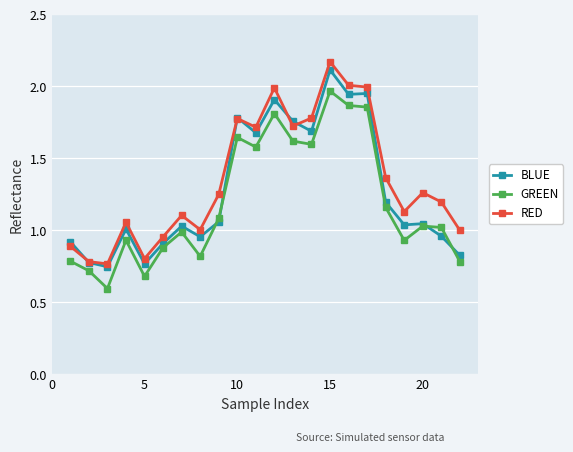

What is the maximum value for BLUE?

2.1